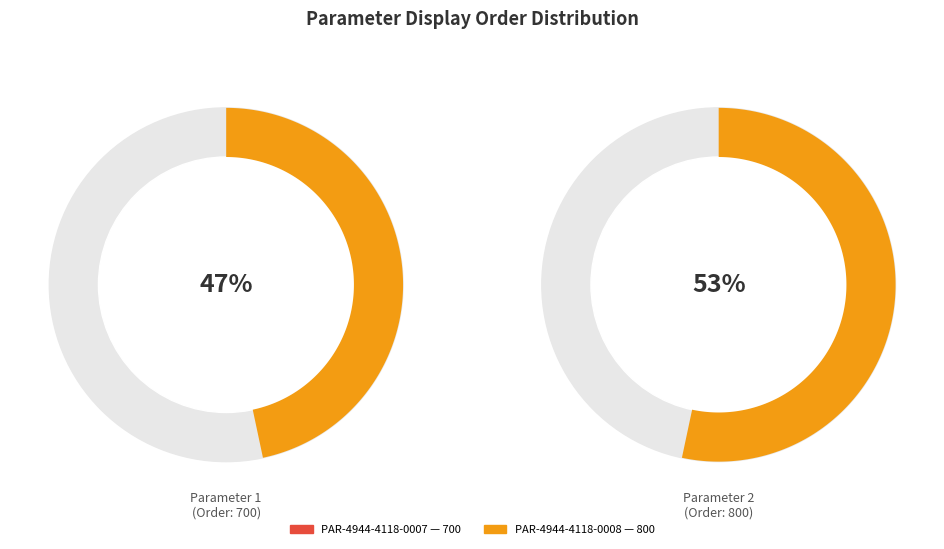

Which slice represents more than half of the pie?

PAR-4944-4118-0008